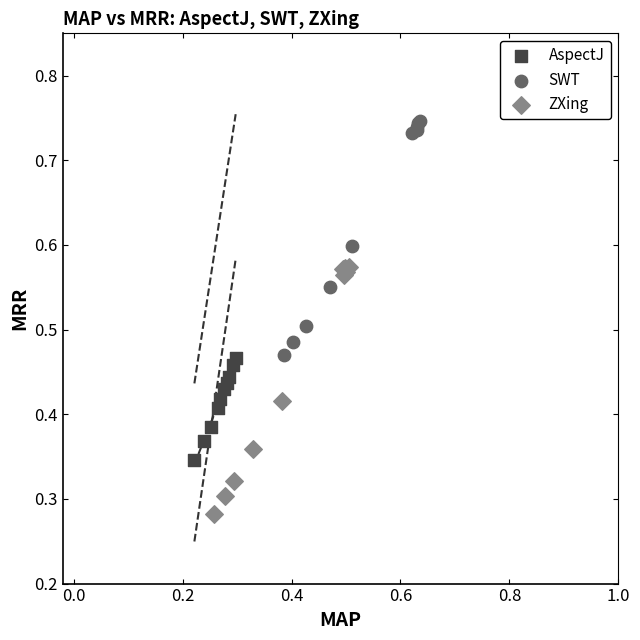

Which series has the widest spread of Y values?

ZXing